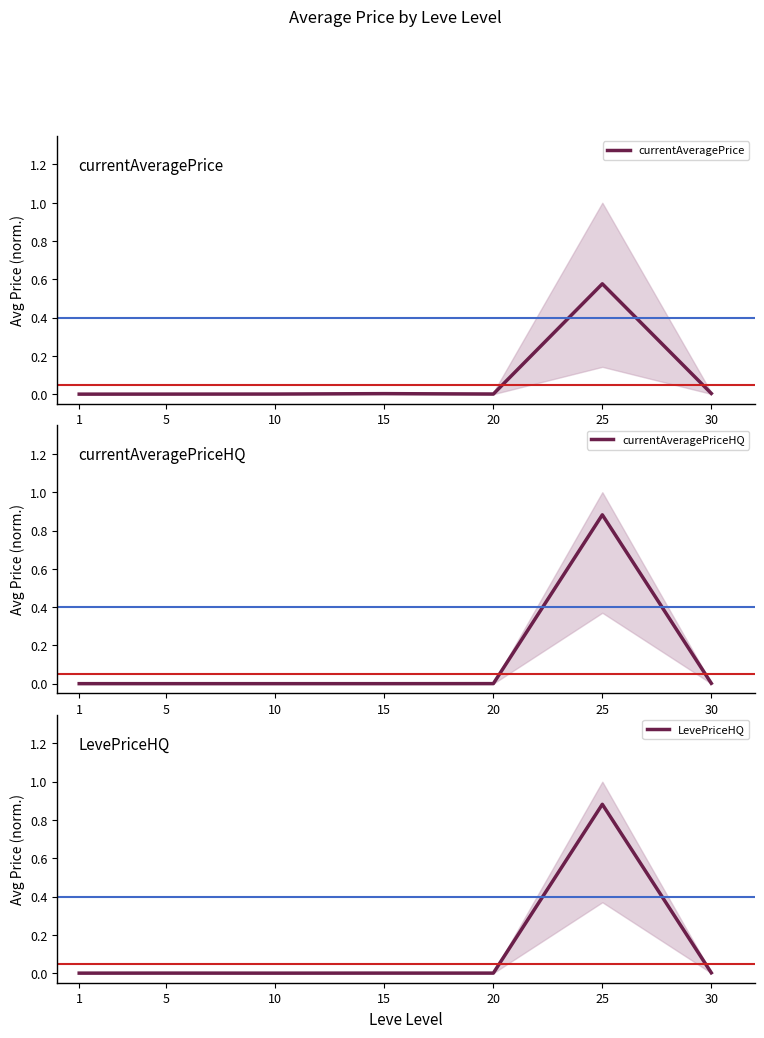

How many series are shown in this chart?

3